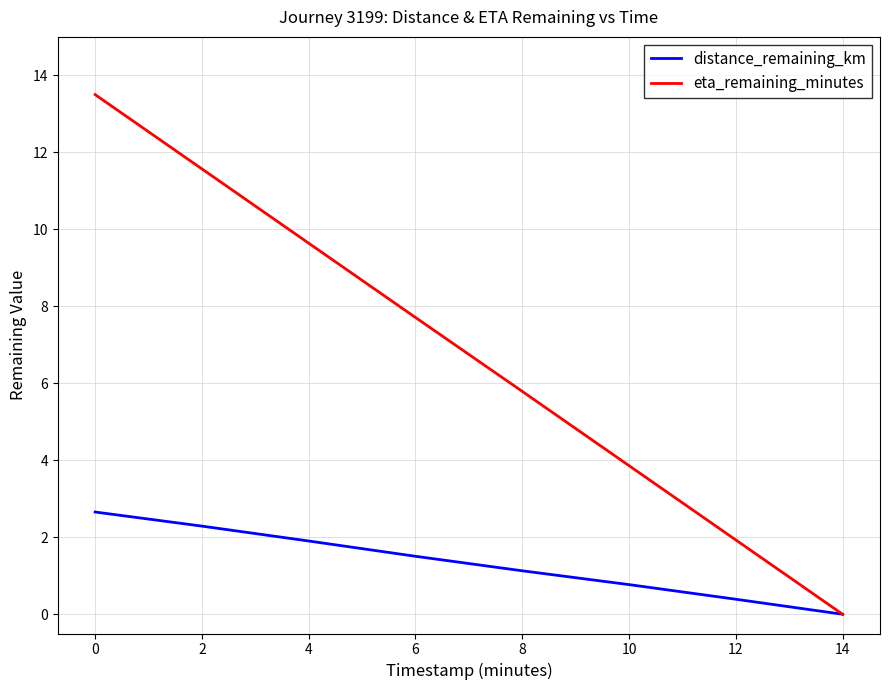

Is it true that eta_remaining_minutes equals 16.3 at 4?

False